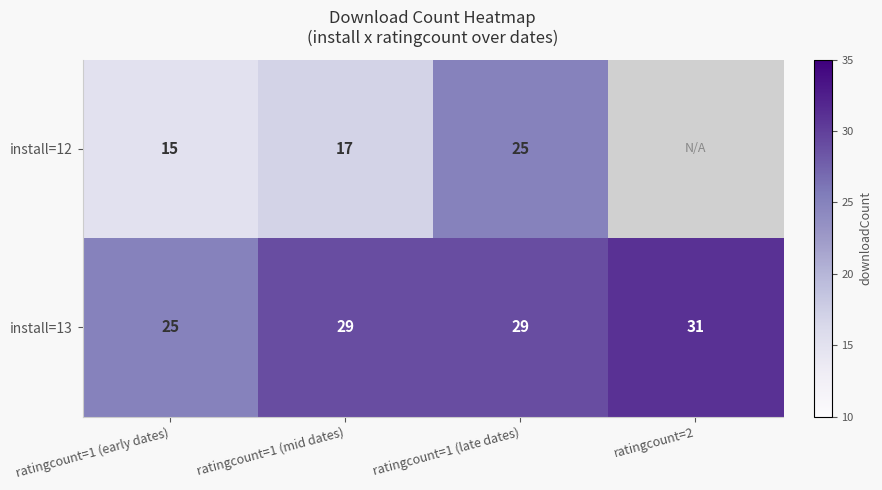

Rank the series at ratingcount=1 (mid dates) from lowest to highest value.

install=12, install=13